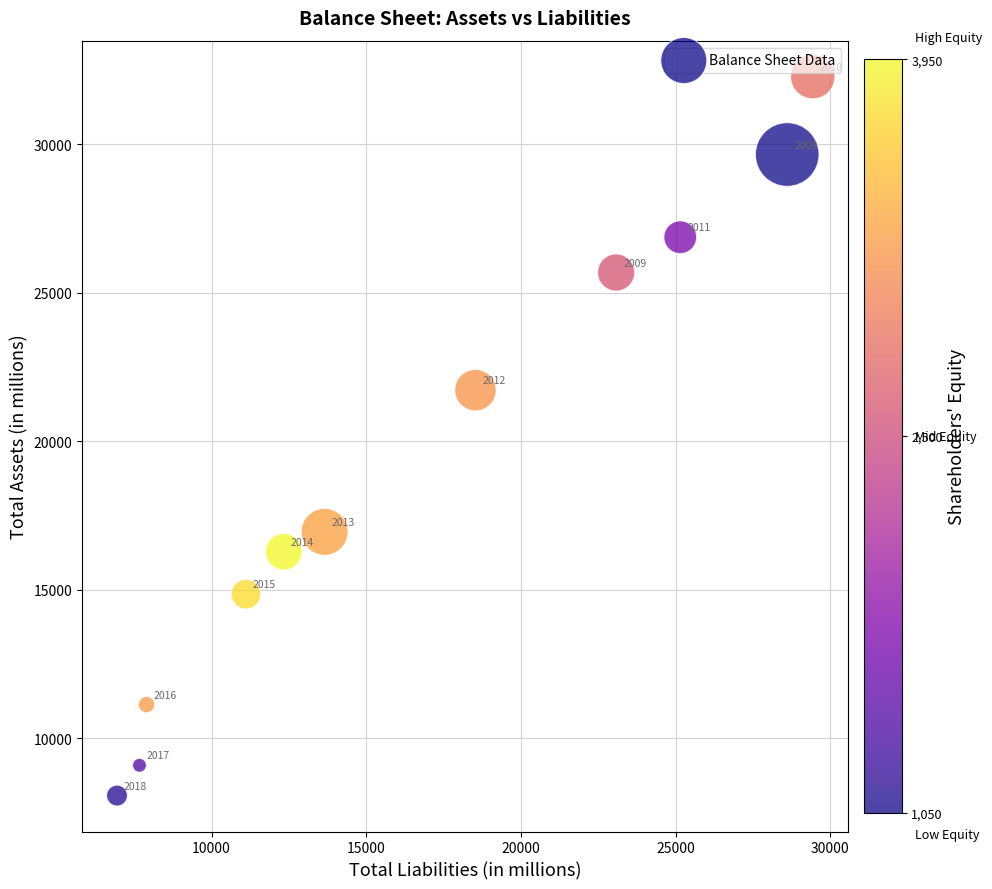

What Y value in the scatter plot is closest to 20177?

21724